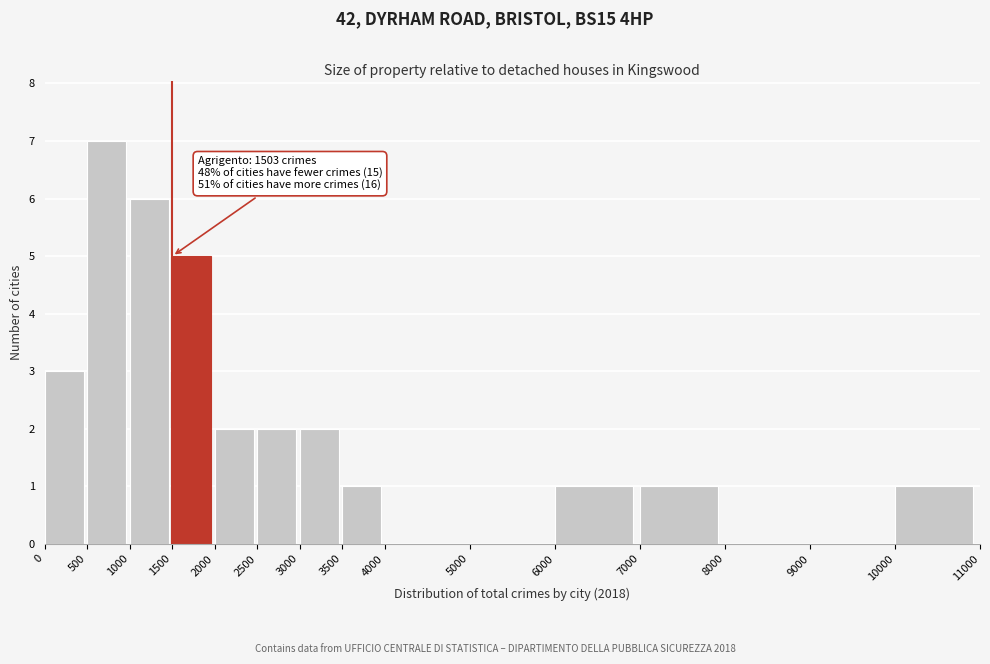

Over which range of the x-axis is the bar tallest?

500 to 1000